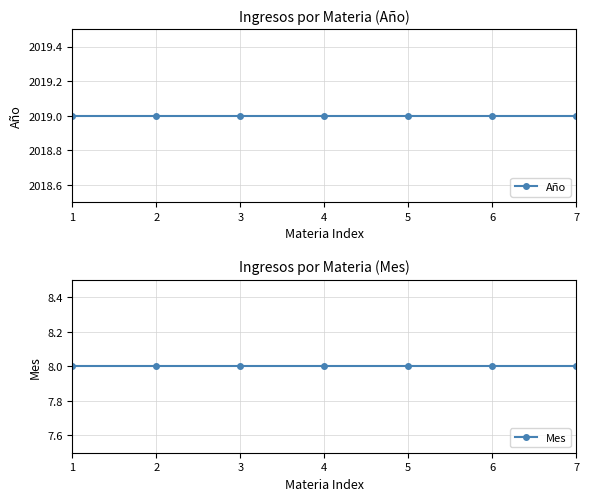

What is the total value across all series at 4?

2027